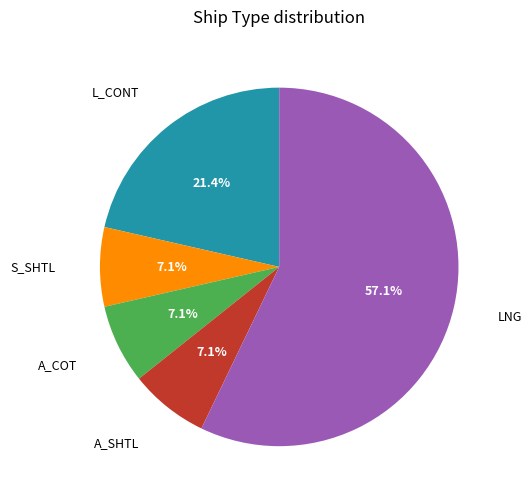

Does any single category account for the majority?

Yes